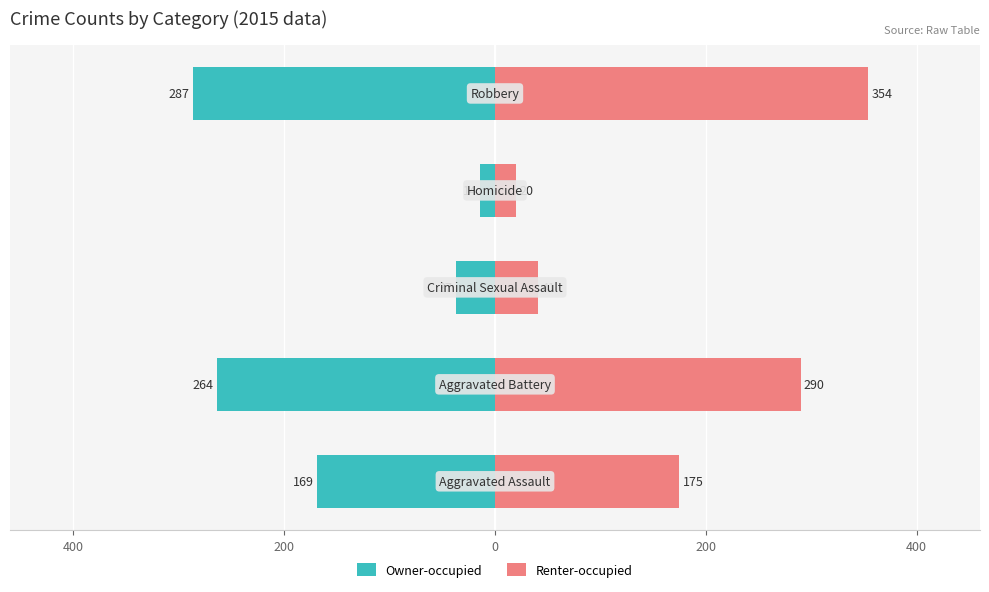

Reading right to left, list all the values displayed in this chart.

Owner-occupied: -287	-14	-37	-264	-169
Renter-occupied: 354	20	41	290	175